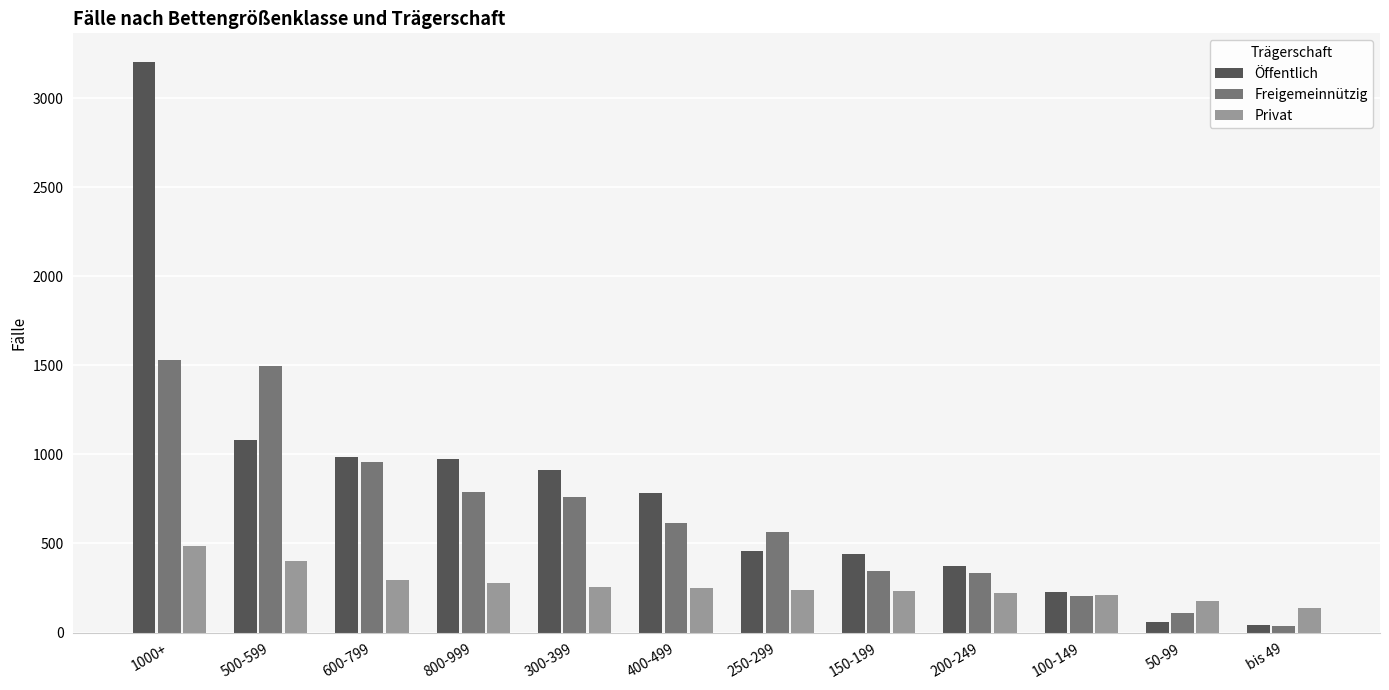

What is the spread (max minus min) of values at 800-999?

697